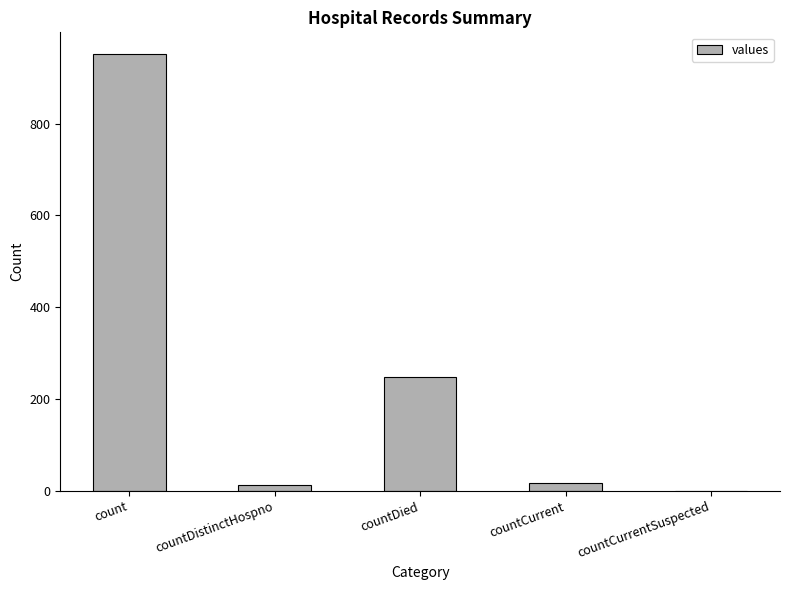

The value at count is 1625. True or false?

False